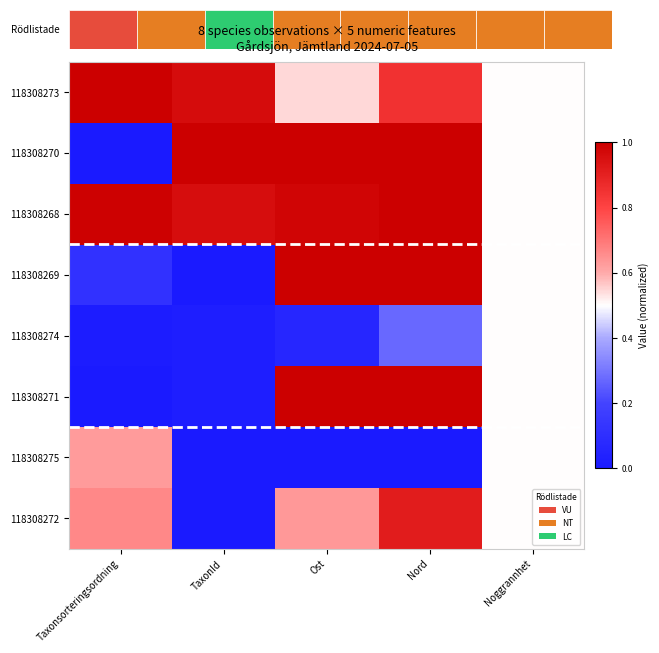

Reading left to right, extract all data points from this chart.

118308273: Taxonsorteringsordning=1.0	TaxonId=1.0	Ost=0.5	Nord=0.9	Noggrannhet=0.5
118308270: Taxonsorteringsordning=0.0	TaxonId=1.0	Ost=1.0	Nord=1.0	Noggrannhet=0.5
118308268: Taxonsorteringsordning=1.0	TaxonId=1.0	Ost=1.0	Nord=1.0	Noggrannhet=0.5
118308269: Taxonsorteringsordning=0.1	TaxonId=0.0	Ost=1.0	Nord=1.0	Noggrannhet=0.5
118308274: Taxonsorteringsordning=0.0	TaxonId=0.0	Ost=0.1	Nord=0.3	Noggrannhet=0.5
118308271: Taxonsorteringsordning=0.0	TaxonId=0.0	Ost=1.0	Nord=1.0	Noggrannhet=0.5
118308275: Taxonsorteringsordning=0.6	TaxonId=0.0	Ost=0.0	Nord=0.0	Noggrannhet=0.5
118308272: Taxonsorteringsordning=0.7	TaxonId=0.0	Ost=0.6	Nord=0.9	Noggrannhet=0.5